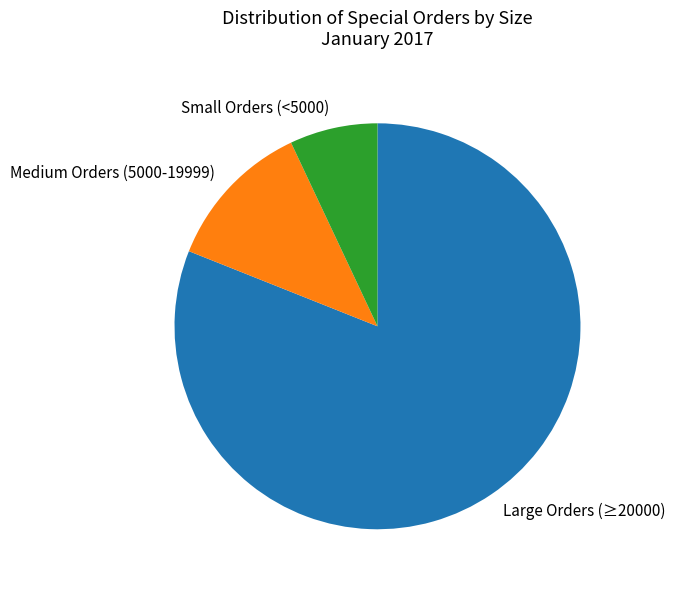

Count the number of slices in the pie.

3